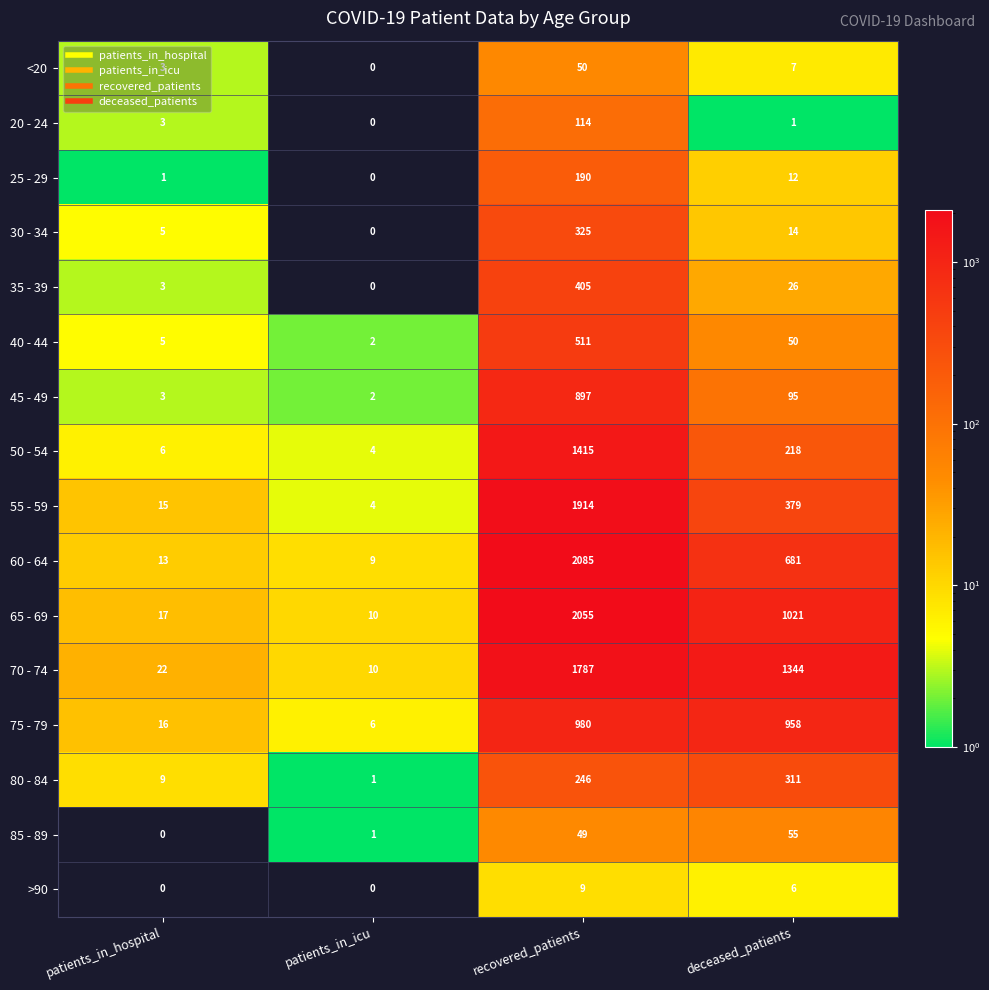

What is the total value across all series at patients_in_hospital?

121